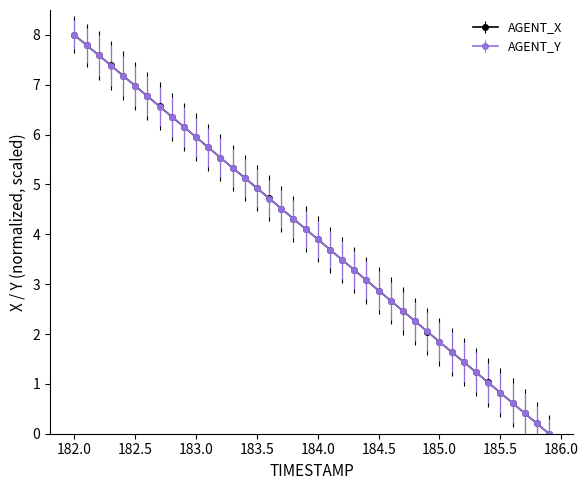

True or false: AGENT_Y has more than 1 interior local peaks.

False